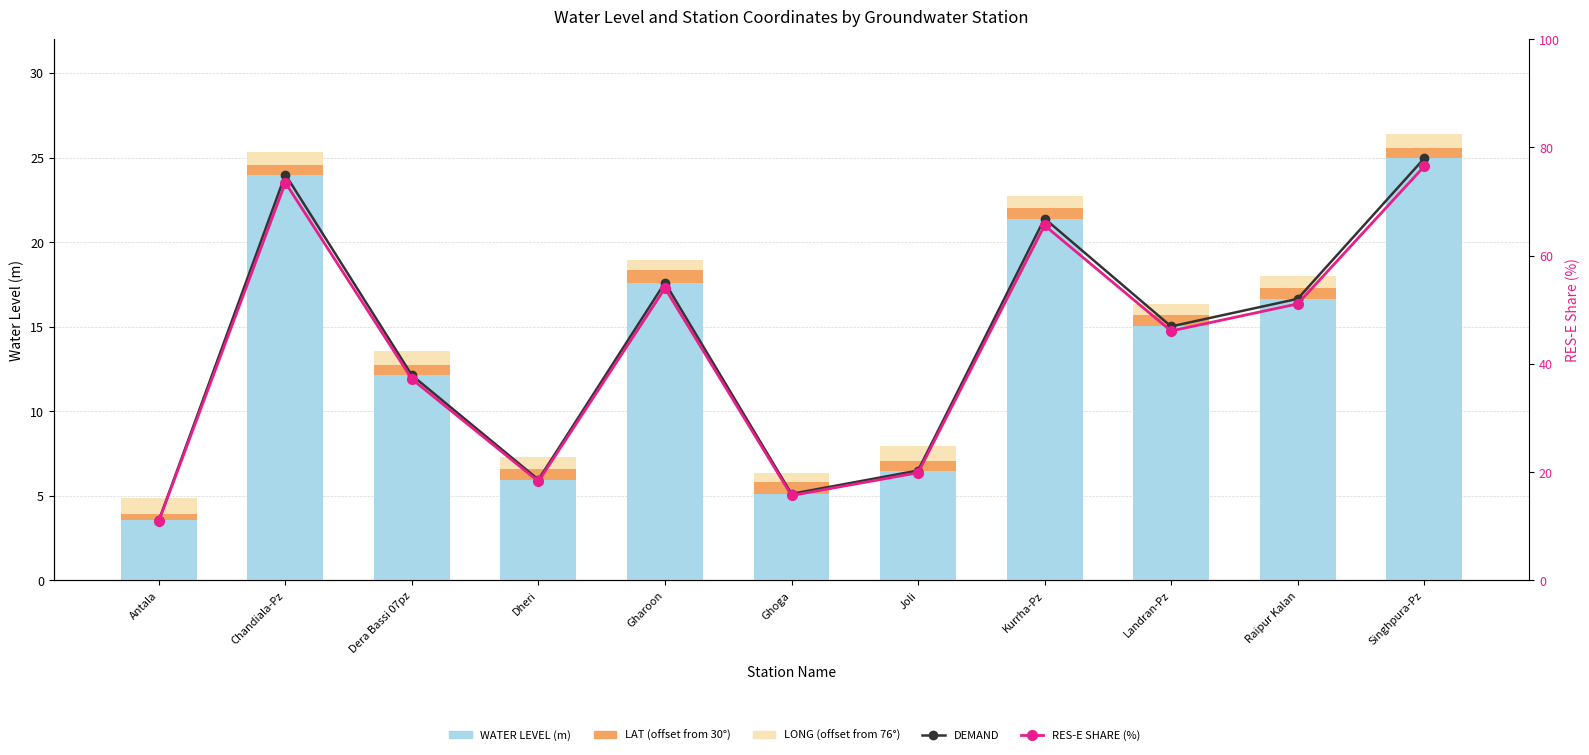

What is the difference between the maximum and minimum values in the long (offset from 76°) series?

0.4